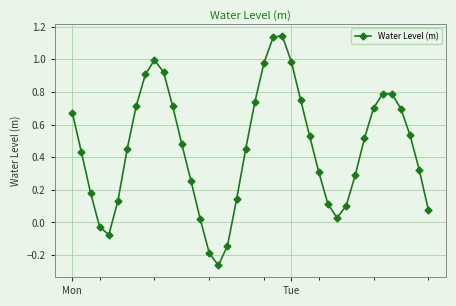

What is the difference between the maximum and minimum values?

1.4